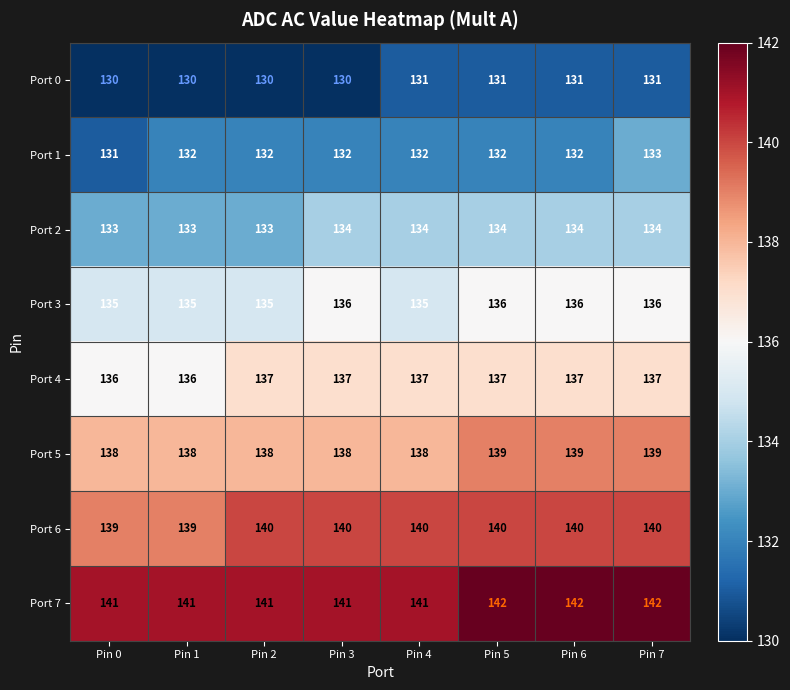

Is the value of Port 5 at Pin 1 greater than the value of Port 6 at Pin 5?

No